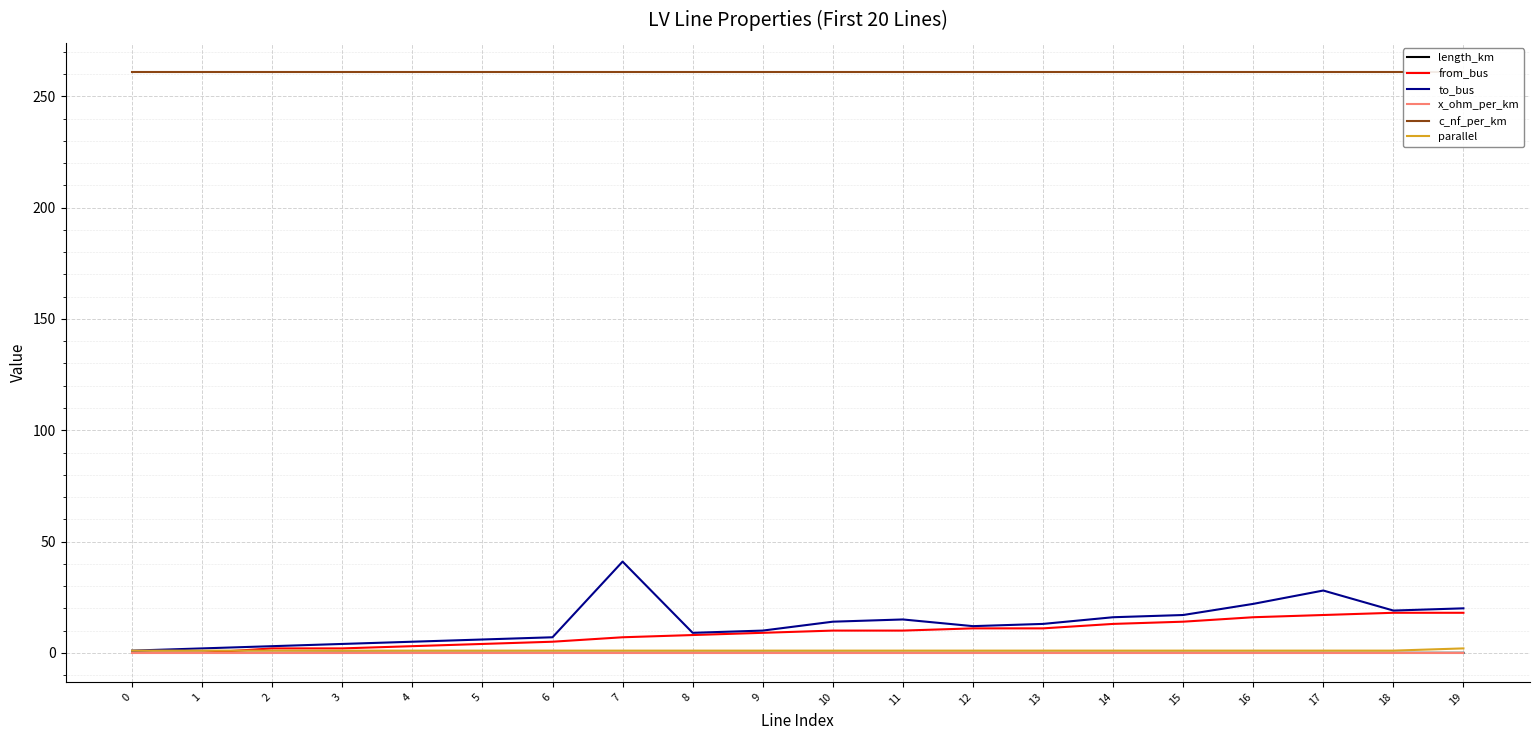

Read the parallel value at 13.

1.0